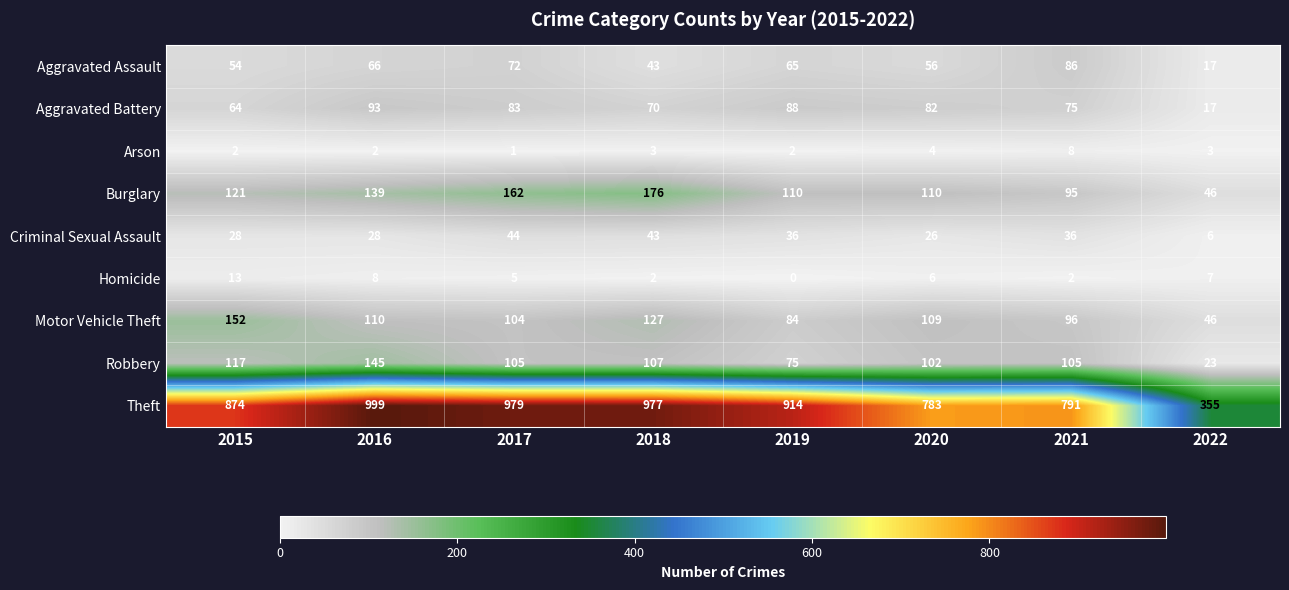

Which category has the highest value in the Criminal Sexual Assault series?

2017